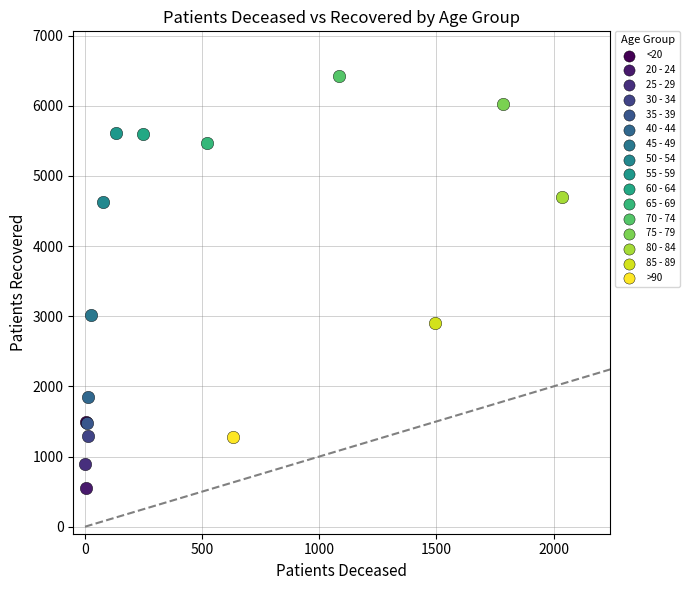

Which series contains the highest Y value?

70 - 74